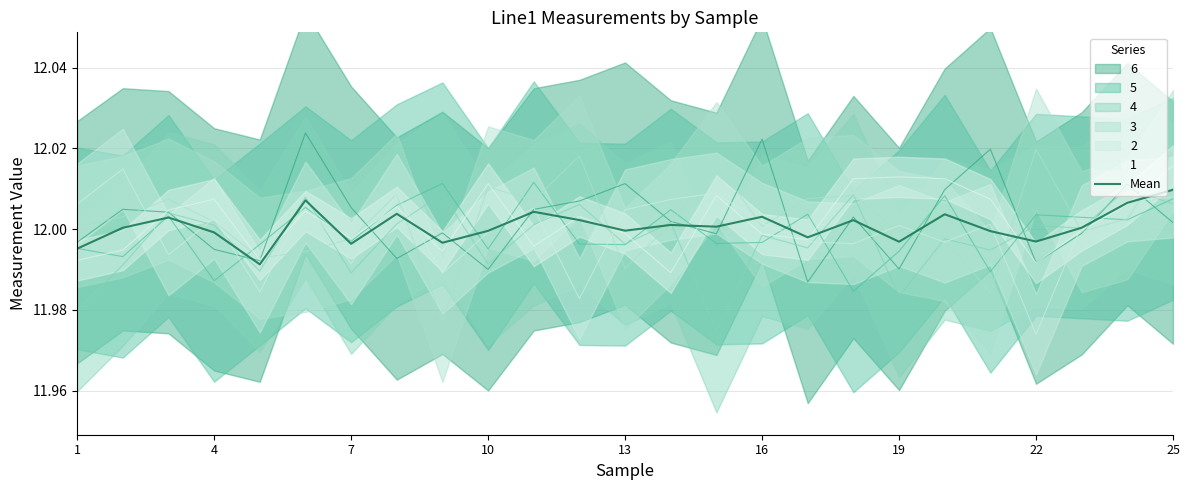

Reading left to right, transcribe all the data shown in this chart.

12.0	12.0	12.0	12.0	12.0	12.0	12.0	12.0	12.0	12.0	12.0	12.0	12.0	12.0	12.0	12.0	12.0	12.0	12.0	12.0	12.0	12.0	12.0	12.0	12.0